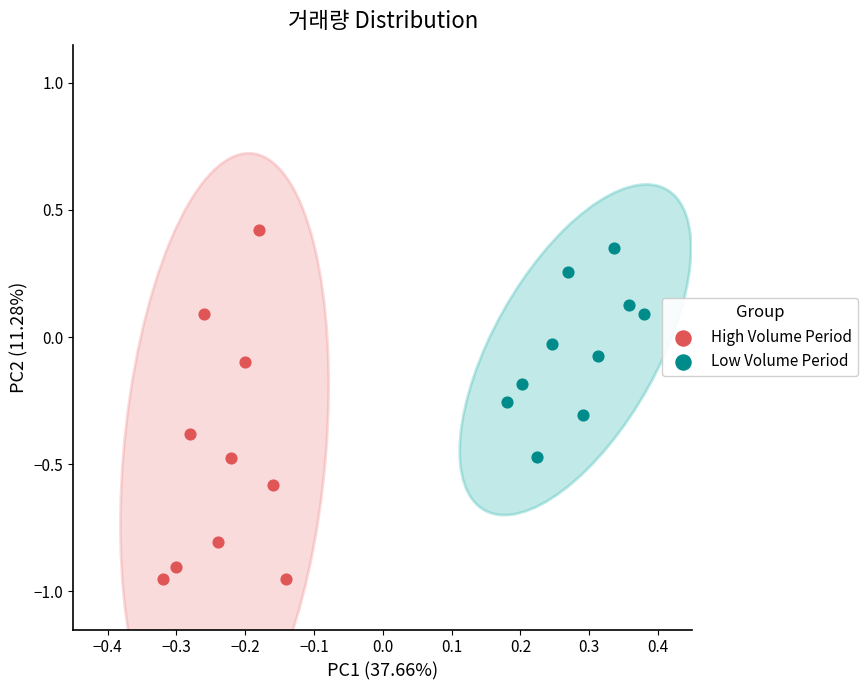

Which series has the widest spread of Y values?

High Volume Period